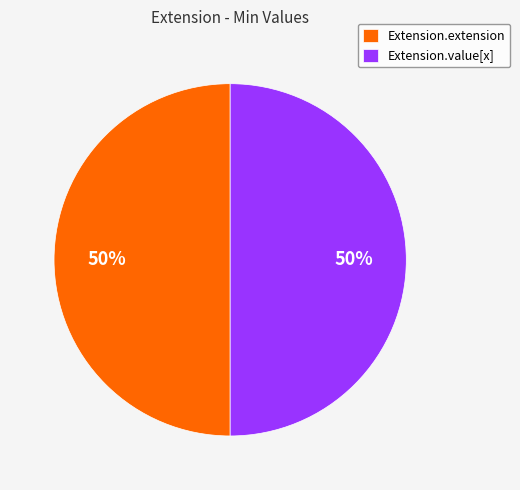

Combined, do Extension.extension and Extension.value[x] account for over 50%?

Yes